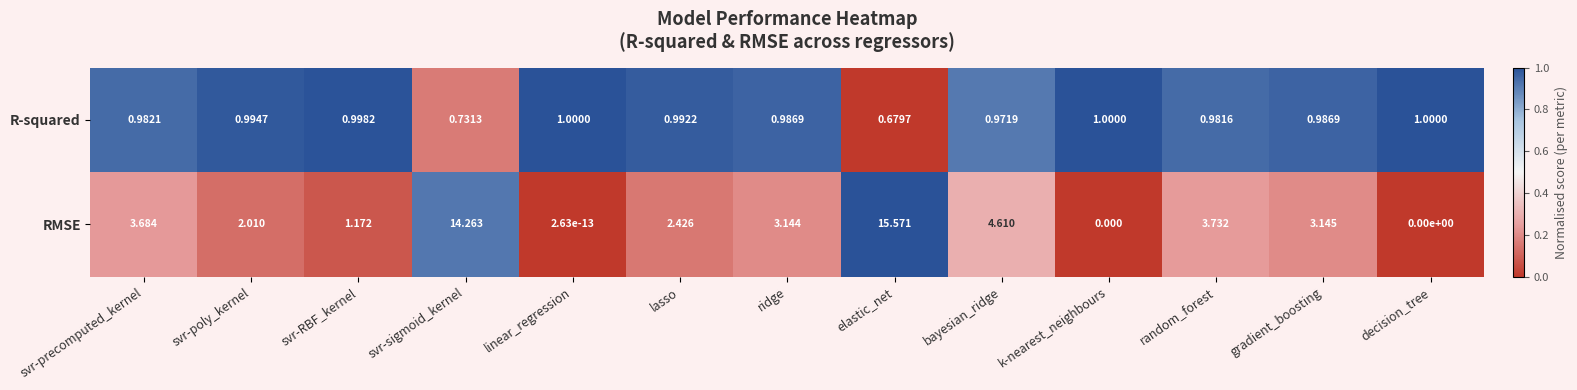

Which label corresponds to the largest value in the chart?

elastic_net